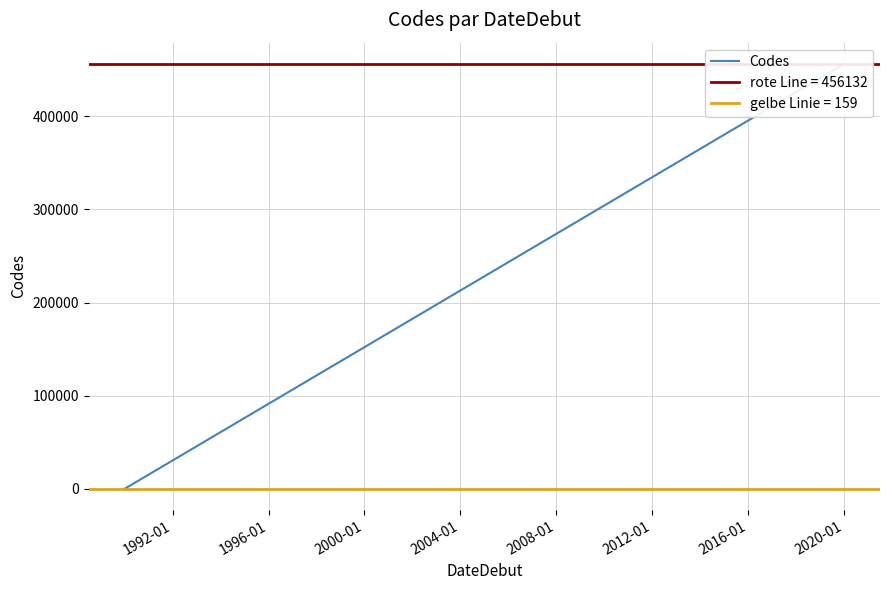

The chart shows a value of 234 at 1992-01. True or false?

False